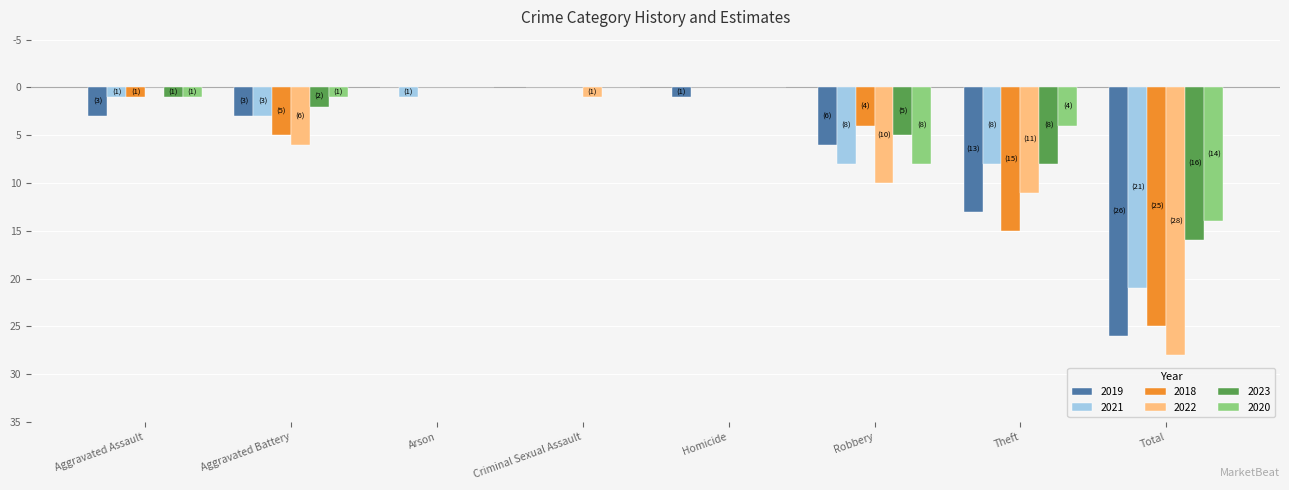

Does the chart contain stacked bars?

No